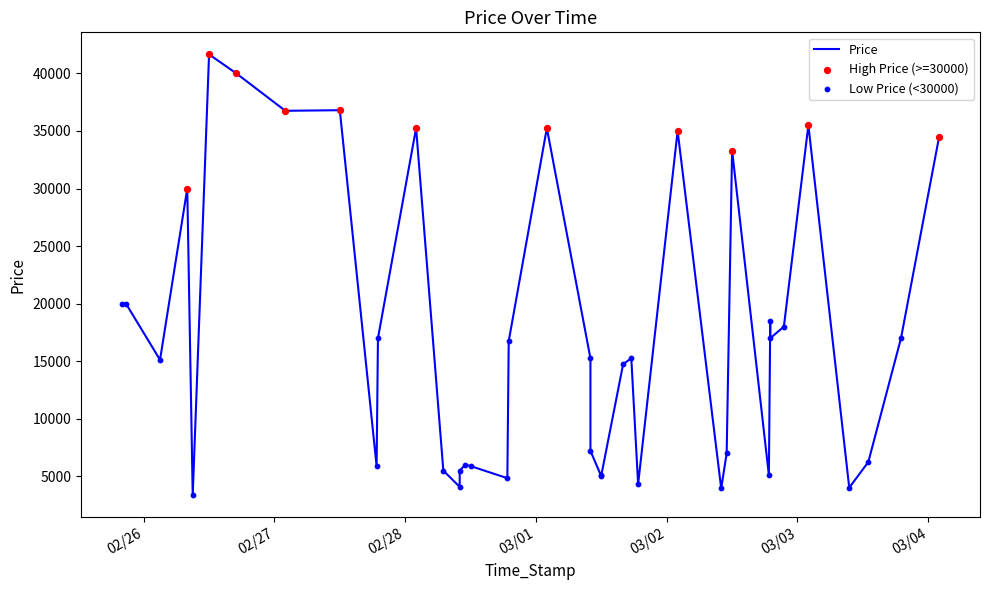

Which has a higher value, 2022/03/01 18:45 or 2022/03/03 02:00?

2022/03/03 02:00